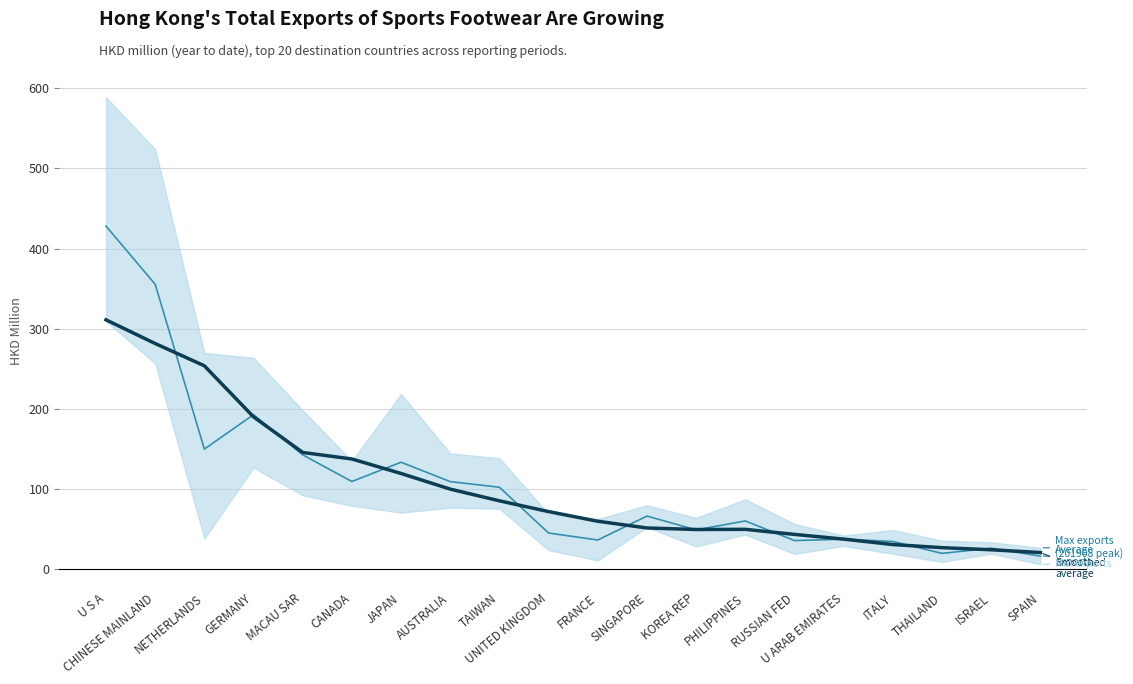

At which category is the sum across all series the highest?

U S A